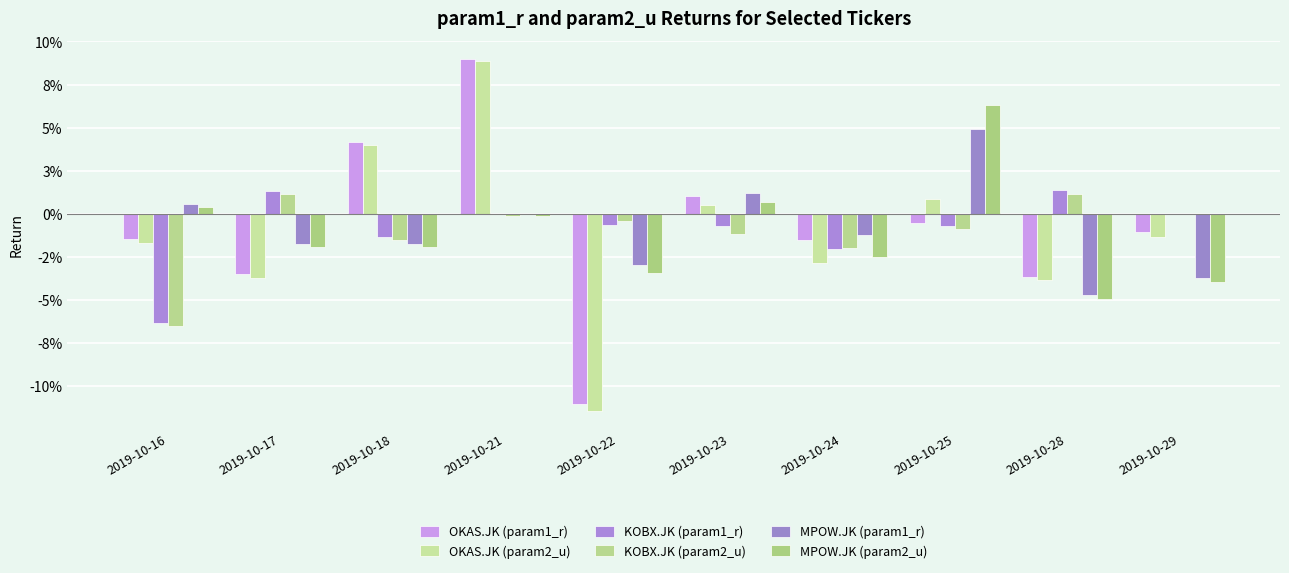

Reading right to left, extract all data points from this chart.

OKAS.JK (param1_r): 2019-10-29=-0.0	2019-10-28=-0.0	2019-10-25=-0.0	2019-10-24=-0.0	2019-10-23=0.0	2019-10-22=-0.1	2019-10-21=0.1	2019-10-18=0.0	2019-10-17=-0.0	2019-10-16=-0.0
OKAS.JK (param2_u): 2019-10-29=-0.0	2019-10-28=-0.0	2019-10-25=0.0	2019-10-24=-0.0	2019-10-23=0.0	2019-10-22=-0.1	2019-10-21=0.1	2019-10-18=0.0	2019-10-17=-0.0	2019-10-16=-0.0
KOBX.JK (param1_r): 2019-10-29=0.0	2019-10-28=0.0	2019-10-25=-0.0	2019-10-24=-0.0	2019-10-23=-0.0	2019-10-22=-0.0	2019-10-21=0.0	2019-10-18=-0.0	2019-10-17=0.0	2019-10-16=-0.1
KOBX.JK (param2_u): 2019-10-29=0.0	2019-10-28=0.0	2019-10-25=-0.0	2019-10-24=-0.0	2019-10-23=-0.0	2019-10-22=-0.0	2019-10-21=-0.0	2019-10-18=-0.0	2019-10-17=0.0	2019-10-16=-0.1
MPOW.JK (param1_r): 2019-10-29=-0.0	2019-10-28=-0.0	2019-10-25=0.0	2019-10-24=-0.0	2019-10-23=0.0	2019-10-22=-0.0	2019-10-21=0.0	2019-10-18=-0.0	2019-10-17=-0.0	2019-10-16=0.0
MPOW.JK (param2_u): 2019-10-29=-0.0	2019-10-28=-0.0	2019-10-25=0.1	2019-10-24=-0.0	2019-10-23=0.0	2019-10-22=-0.0	2019-10-21=-0.0	2019-10-18=-0.0	2019-10-17=-0.0	2019-10-16=0.0